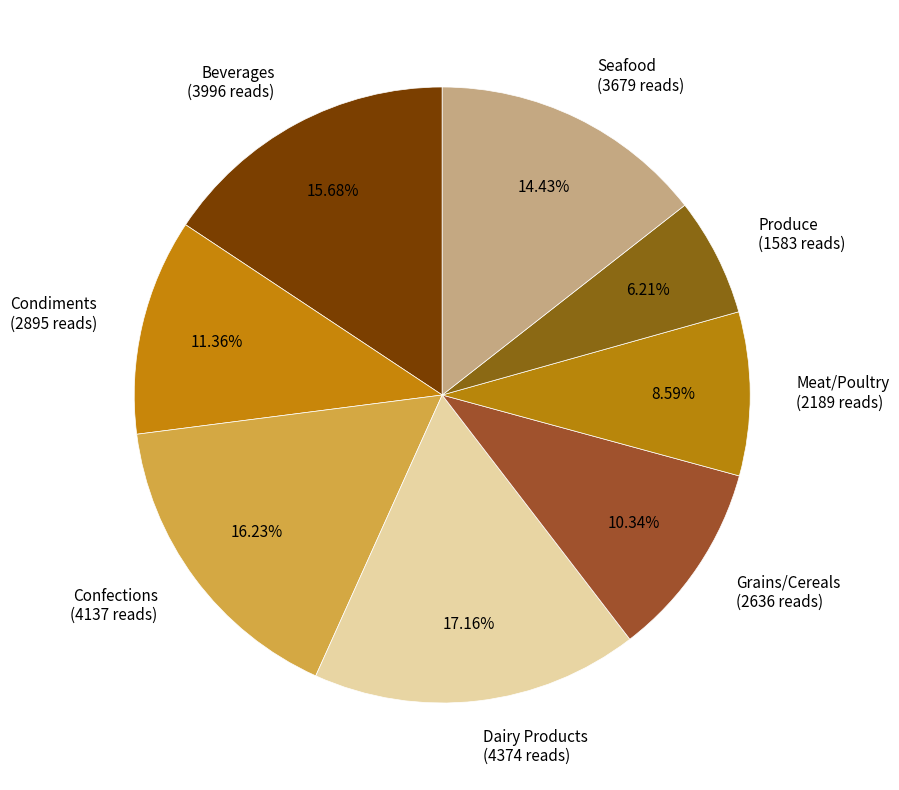

To the nearest percent, what is the combined percentage of Beverages and Meat/Poultry?

24%